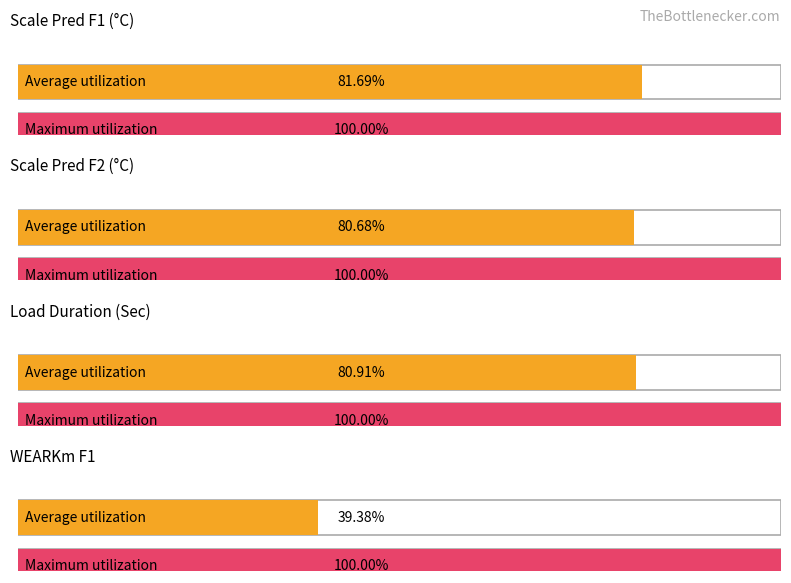

What is the minimum value shown in the chart?

0.4